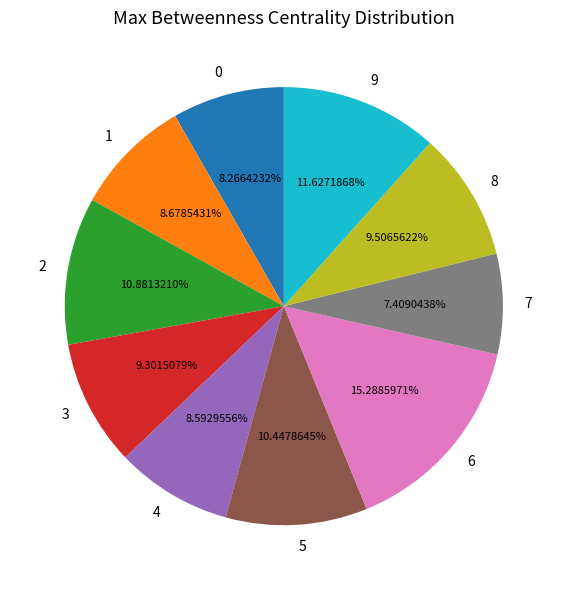

What portion of the pie excludes 7?

92.6%